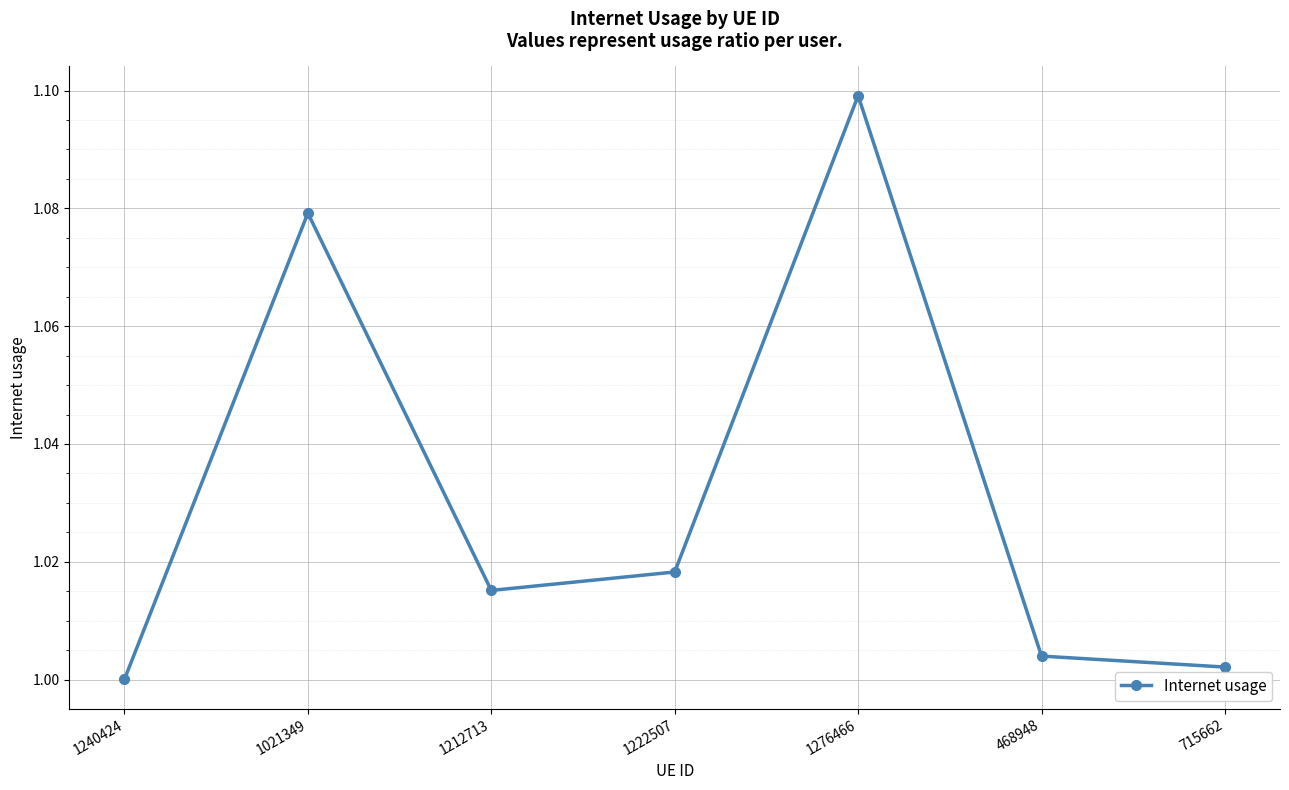

True or false: the data shows 1.0 at 715662.

True